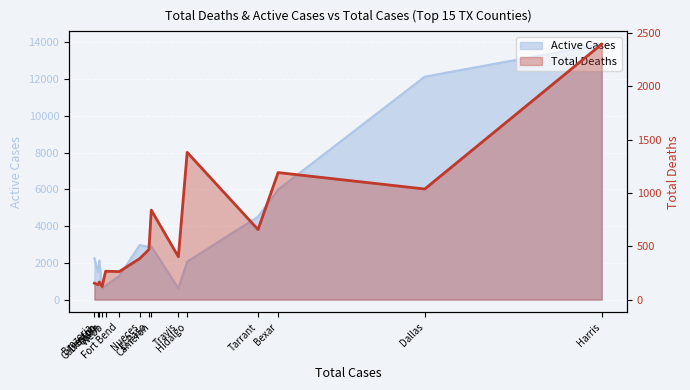

Reading left to right, what are all the values shown in this chart?

Total Deaths: Harris=2395	Dallas=1037	Bexar=1191	Tarrant=657	Hidalgo=1381	Travis=402	Cameron=839	El Paso=470	Nueces=385	Fort Bend=263	Webb=266	Collin=122	Galveston=165	Denton=140	Brazoria=154
Active Cases: Harris=13895	Dallas=12127	Bexar=5987	Tarrant=4511	Hidalgo=2071	Travis=615	Cameron=2901	El Paso=2866	Nueces=2968	Fort Bend=1282	Webb=767	Collin=580	Galveston=2133	Denton=1503	Brazoria=2249